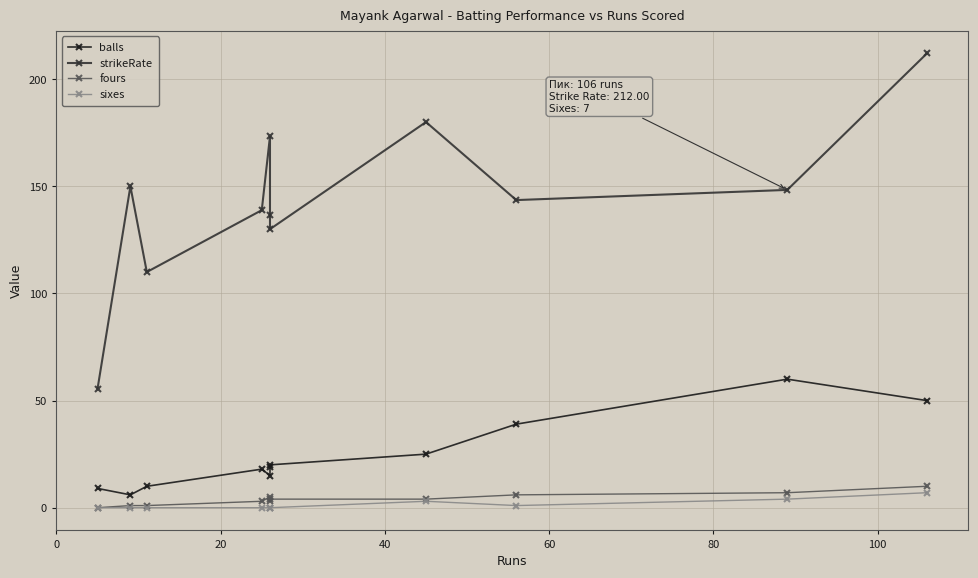

What is the average value of the sixes series?

1.4